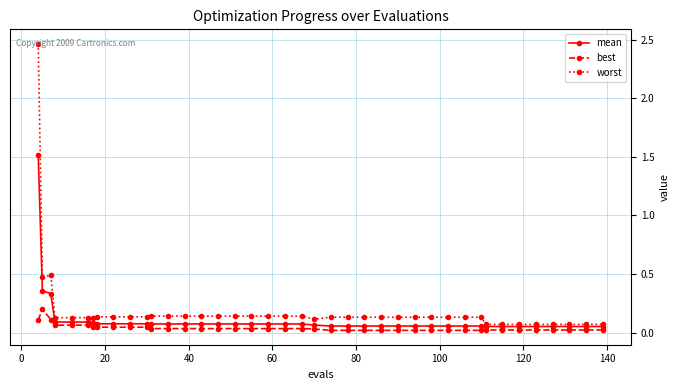

List the series in order of their peak value, highest first.

worst, mean, best